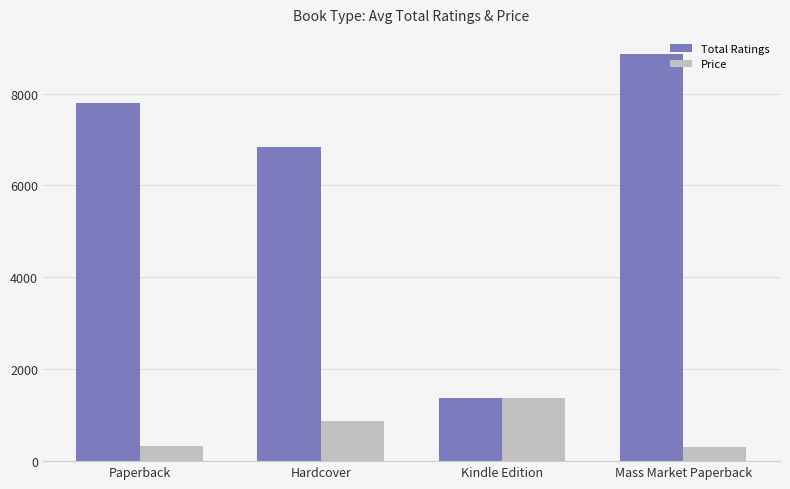

What is the minimum value shown in the chart?

303.0